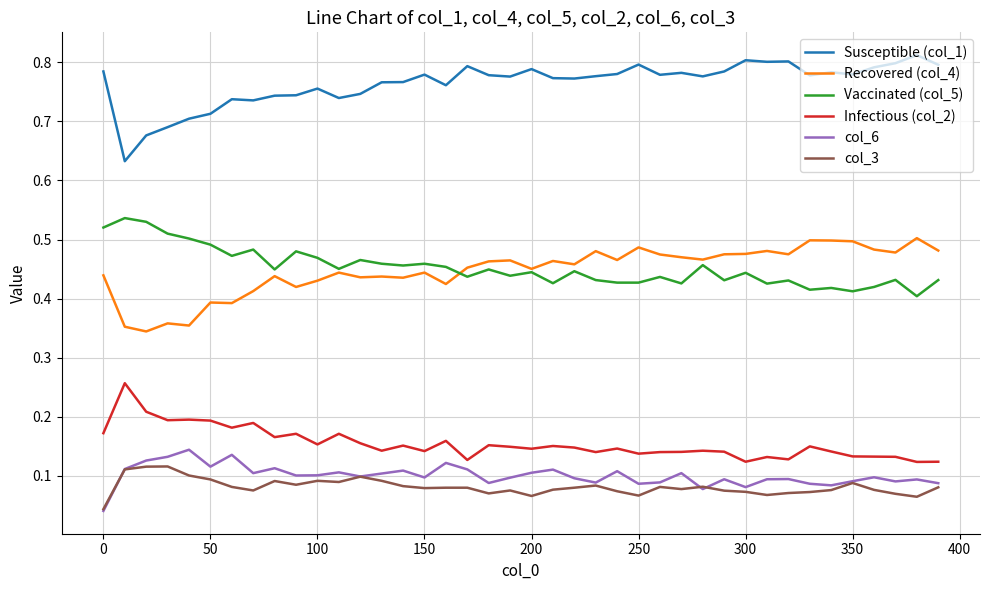

Which series has the largest total across all categories?

Susceptible (col_1)